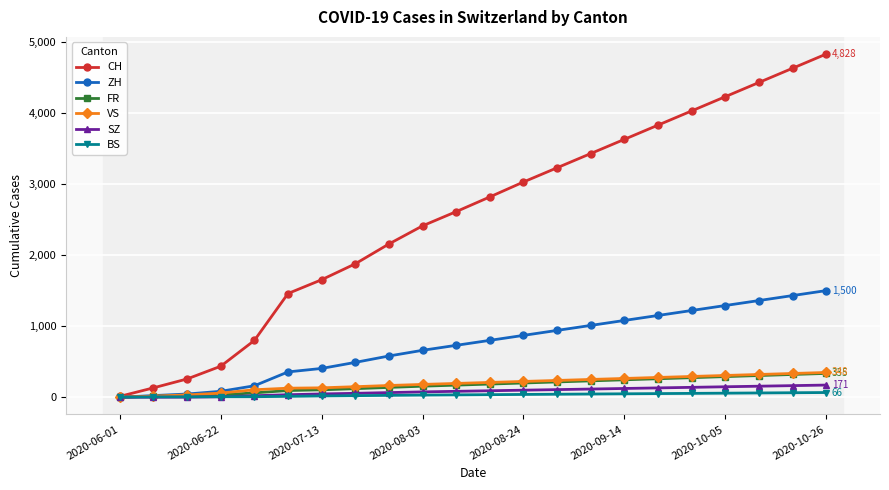

What is the maximum value shown in the chart?

4828